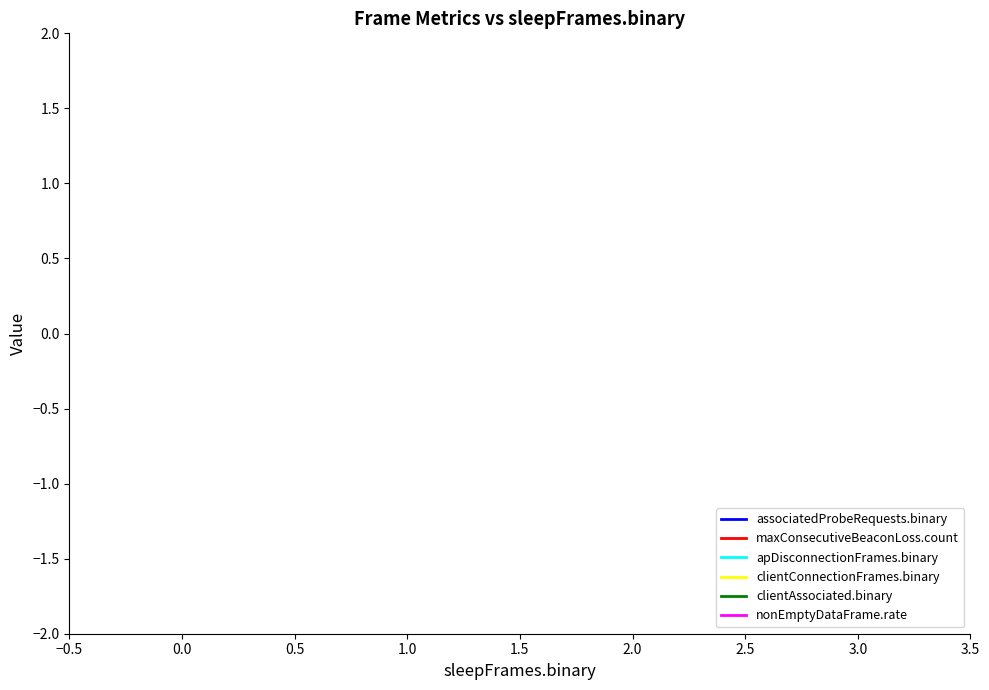

True or false: associatedProbeRequests.binary and clientAssociated.binary intersect in this chart.

False